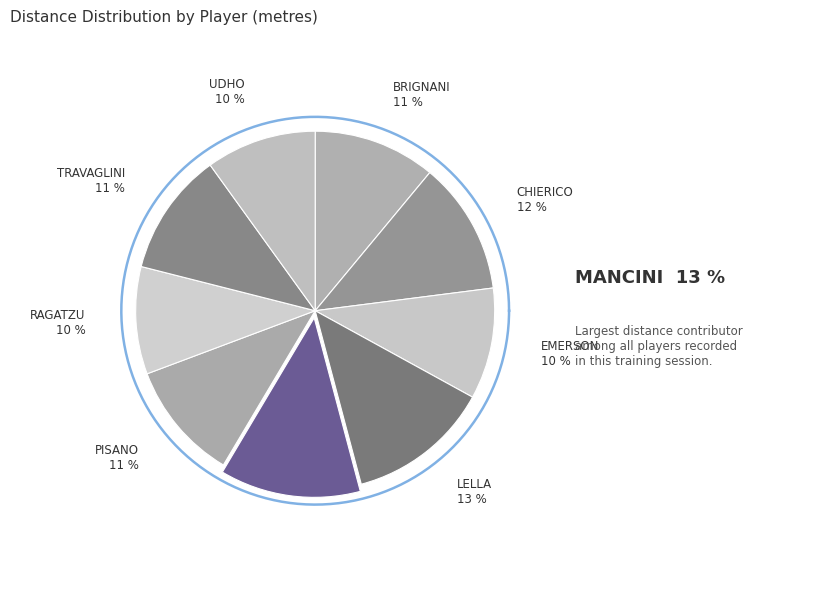

To the nearest percent, what percentage of the pie is MANCINI?

13%